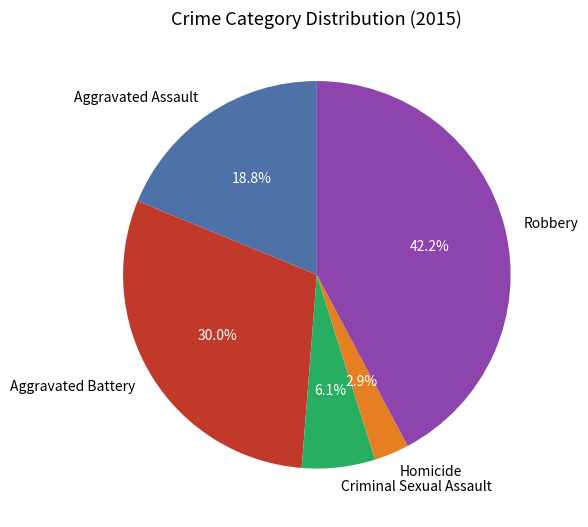

Is it true that Aggravated Battery is 30% of the pie?

True